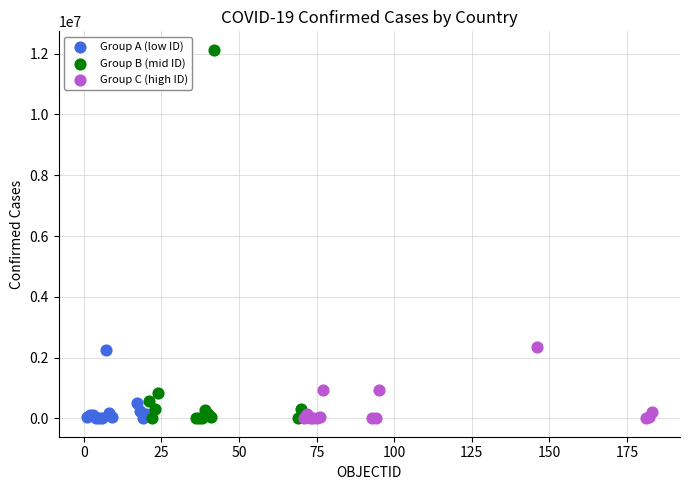

Which series contains the highest Y value?

Group B (mid ID)